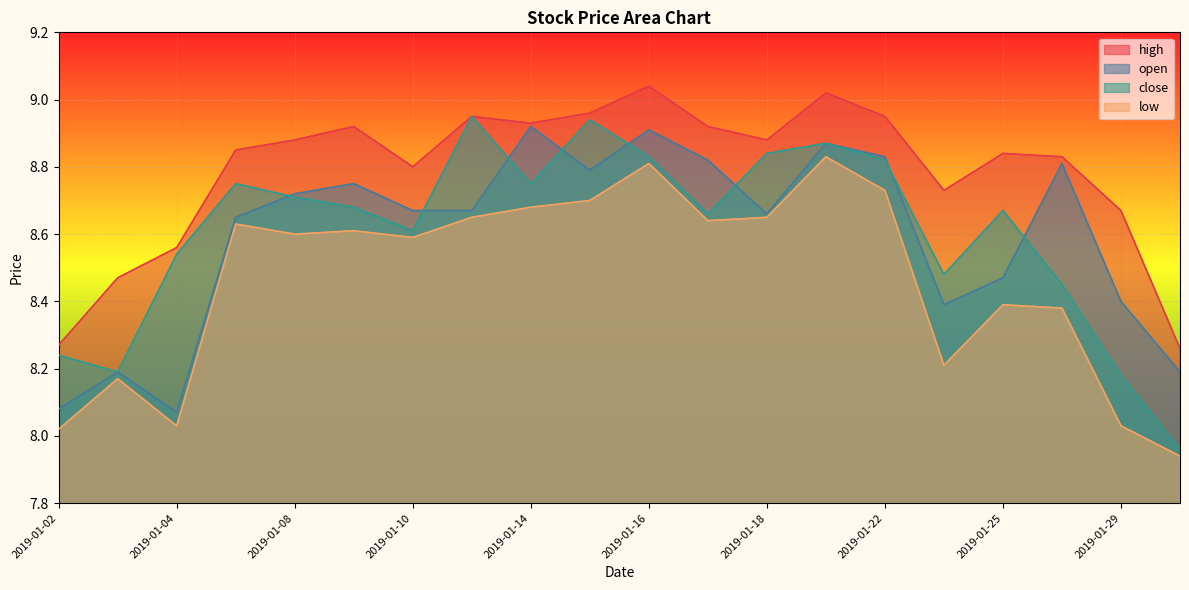

What is the difference between the maximum and second lowest values in the high series?

0.8